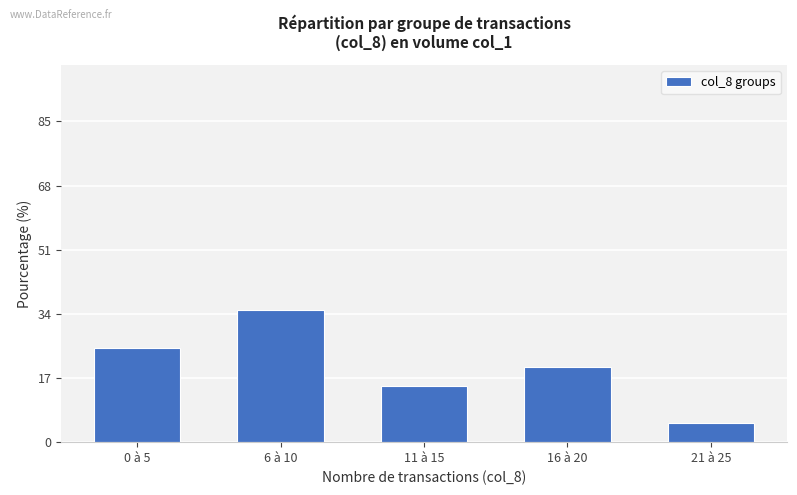

What is the sum of all values?

100